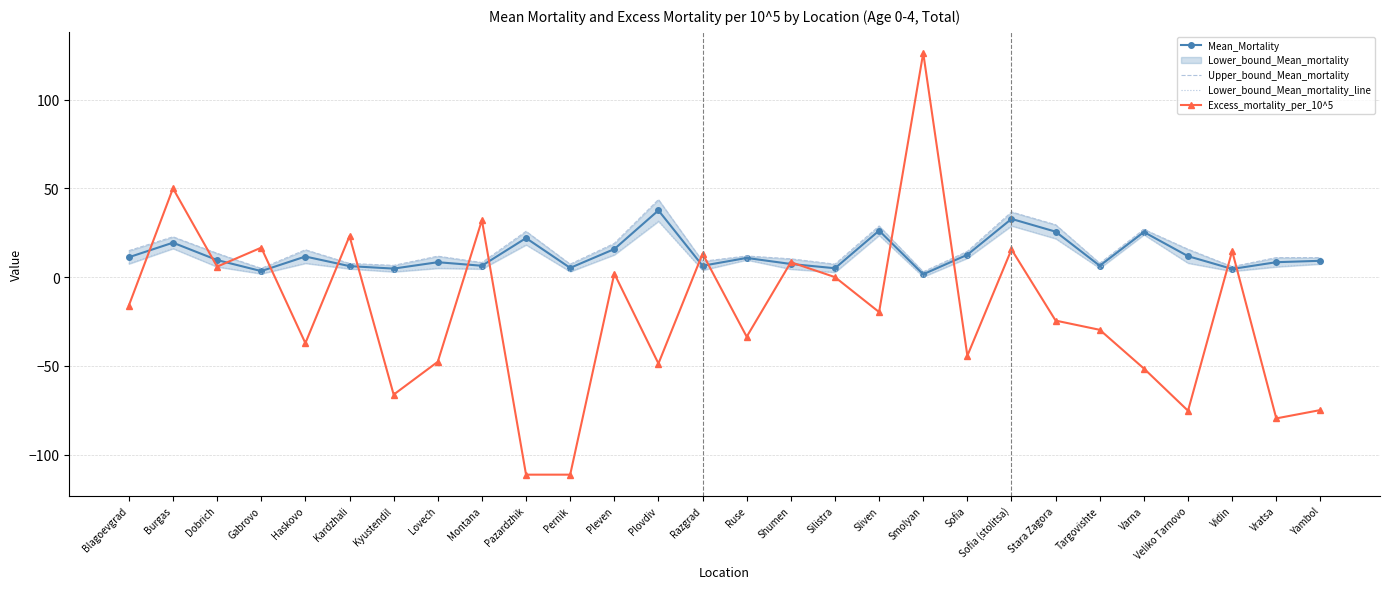

Reading left to right, list all the values displayed in this chart.

Mean_Mortality: Blagoevgrad=11.2	Burgas=19.4	Dobrich=9.6	Gabrovo=3.4	Haskovo=11.6	Kardzhali=6.2	Kyustendil=4.8	Lovech=8.4	Montana=6.4	Pazardzhik=22.0	Pernik=5.2	Pleven=15.8	Plovdiv=37.6	Razgrad=6.4	Ruse=10.8	Shumen=7.4	Silistra=5.0	Sliven=26.2	Smolyan=1.6	Sofia=12.6	Sofia (stolitsa)=32.8	Stara Zagora=25.6	Targovishte=6.4	Varna=25.4	Veliko Tarnovo=11.8	Vidin=4.6	Vratsa=8.4	Yambol=9.2
Upper_bound_Mean_mortality: Blagoevgrad=14.9	Burgas=22.7	Dobrich=13.4	Gabrovo=4.9	Haskovo=15.4	Kardzhali=7.7	Kyustendil=6.6	Lovech=11.8	Montana=8.2	Pazardzhik=25.8	Pernik=7.3	Pleven=19.0	Plovdiv=43.7	Razgrad=8.9	Ruse=11.9	Shumen=10.3	Silistra=7.3	Sliven=28.8	Smolyan=3.0	Sofia=14.5	Sofia (stolitsa)=36.7	Stara Zagora=29.5	Targovishte=7.8	Varna=26.9	Veliko Tarnovo=15.7	Vidin=5.9	Vratsa=11.0	Yambol=11.0
Lower_bound_Mean_mortality_line: Blagoevgrad=7.5	Burgas=16.1	Dobrich=5.8	Gabrovo=1.9	Haskovo=7.8	Kardzhali=4.7	Kyustendil=3.0	Lovech=5.0	Montana=4.6	Pazardzhik=18.2	Pernik=3.1	Pleven=12.6	Plovdiv=31.5	Razgrad=3.9	Ruse=9.7	Shumen=4.5	Silistra=2.7	Sliven=23.6	Smolyan=0.2	Sofia=10.7	Sofia (stolitsa)=28.9	Stara Zagora=21.7	Targovishte=5.0	Varna=23.9	Veliko Tarnovo=7.9	Vidin=3.3	Vratsa=5.8	Yambol=7.4
Excess_mortality_per_10^5: Blagoevgrad=-16.0	Burgas=50.0	Dobrich=5.9	Gabrovo=16.6	Haskovo=-37.2	Kardzhali=23.1	Kyustendil=-66.2	Lovech=-47.7	Montana=32.1	Pazardzhik=-111.3	Pernik=-111.3	Pleven=2.0	Plovdiv=-48.7	Razgrad=13.2	Ruse=-33.6	Shumen=8.4	Silistra=0.0	Sliven=-19.7	Smolyan=126.3	Sofia=-44.3	Sofia (stolitsa)=15.6	Stara Zagora=-24.5	Targovishte=-29.7	Varna=-51.5	Veliko Tarnovo=-75.3	Vidin=14.7	Vratsa=-79.6	Yambol=-74.9